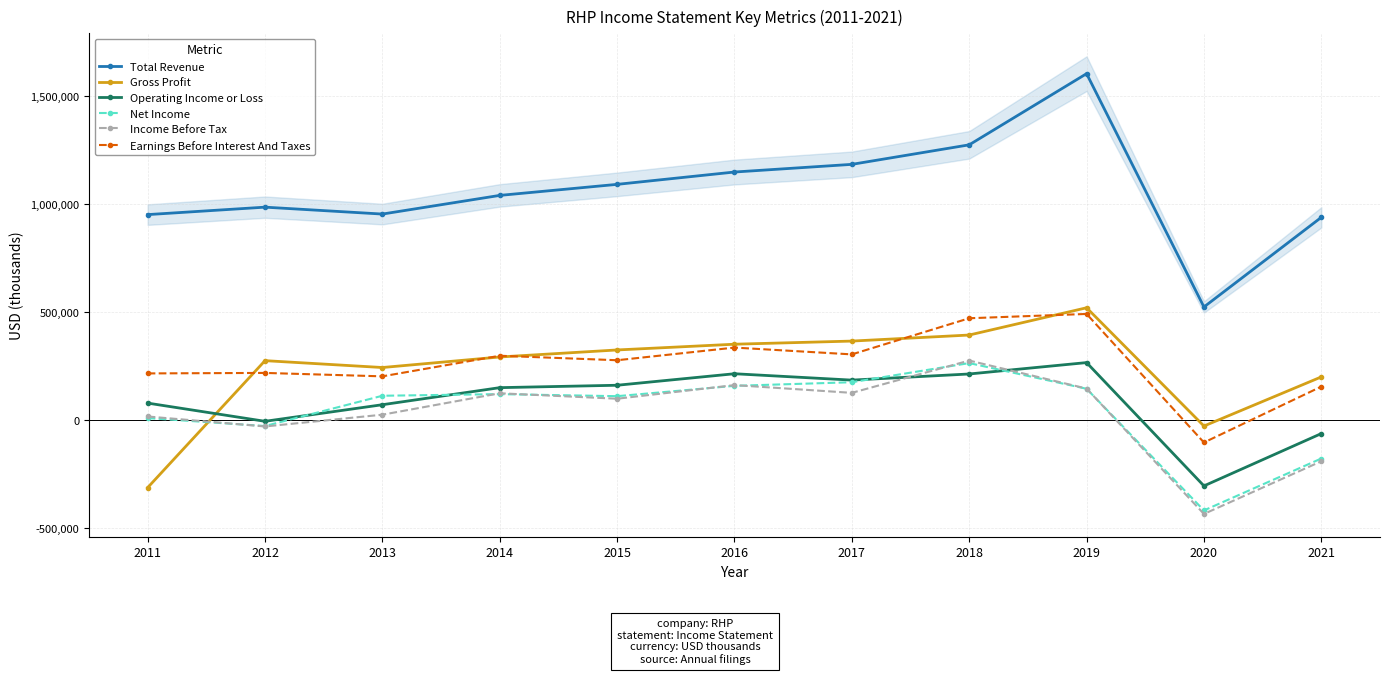

At which label is Gross Profit closest to 104500?

2021